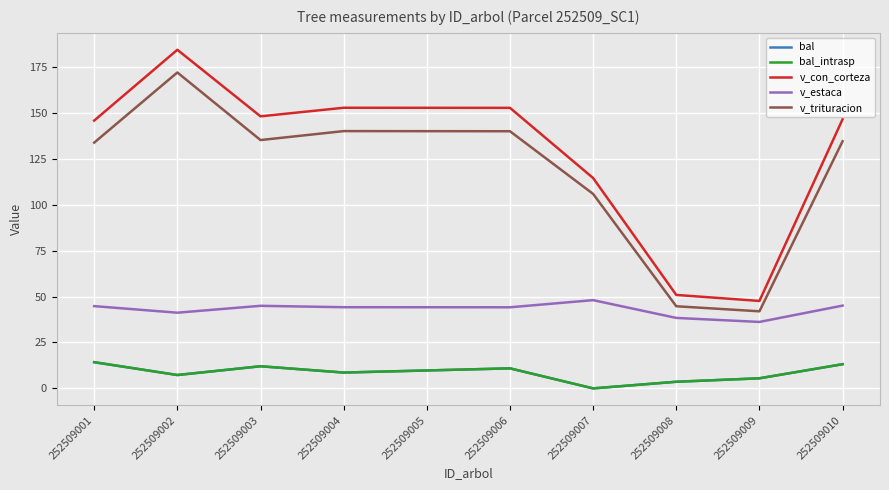

Where is the first local maximum for v_con_corteza?

252509002